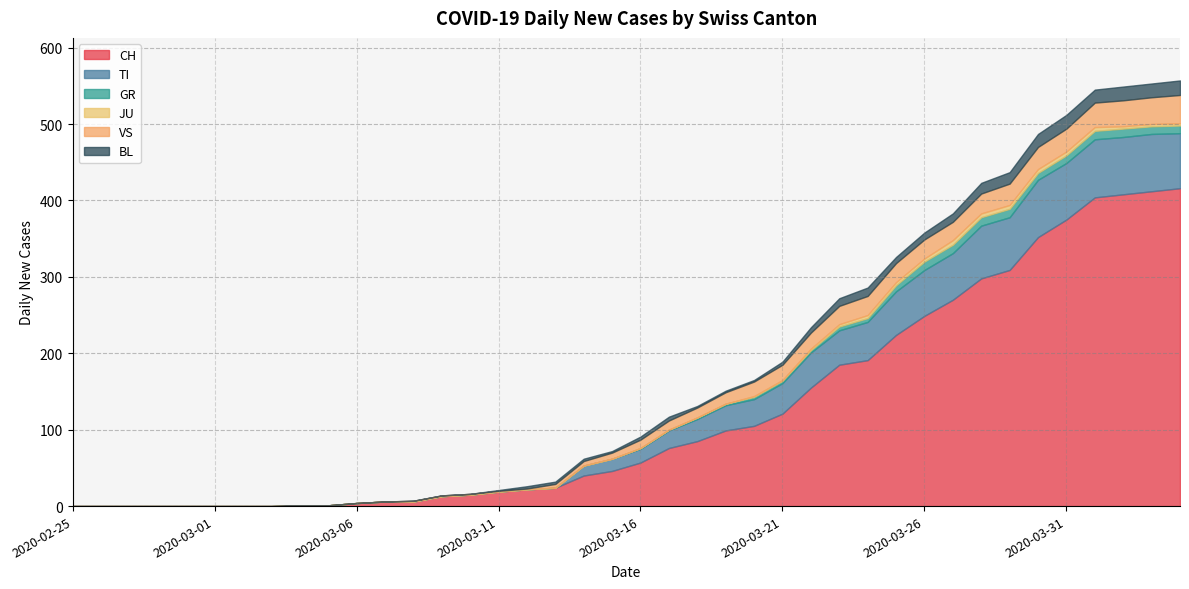

Reading left to right, extract all data points from this chart.

CH: 0	0	0	0	0	0	0	0	1	1	4	6	6	13	15	19	22	24	40	46	57	76	85	99	105	121	155	185	191	224	249	270	298	309	352	375	404	408	412	416
TI: 0	0	0	0	0	0	0	0	0	0	0	0	0	0	0	0	0	0	13	16	18	23	29	33	35	40	46	45	50	57	60	61	69	69	75	74	76	75	75	72
GR: 0	0	0	0	0	0	0	0	0	0	0	0	0	0	0	0	0	0	0	0	1	1	2	2	3	3	3	5	5	8	11	11	11	11	9	10	11	11	10	10
JU: 0	0	0	0	0	0	0	0	0	0	0	0	0	0	0	0	0	0	0	0	0	0	0	0	1	1	2	3	4	4	4	6	5	5	5	5	5	3	3	3
VS: 0	0	0	0	0	0	0	0	0	0	0	0	1	1	1	1	1	5	6	8	11	12	13	15	19	20	21	24	25	25	25	24	26	28	29	30	32	34	35	37
BL: 0	0	0	0	0	0	0	0	0	0	0	0	0	0	0	1	3	3	3	2	4	5	2	2	2	4	7	10	11	8	9	11	14	15	17	18	17	18	18	19